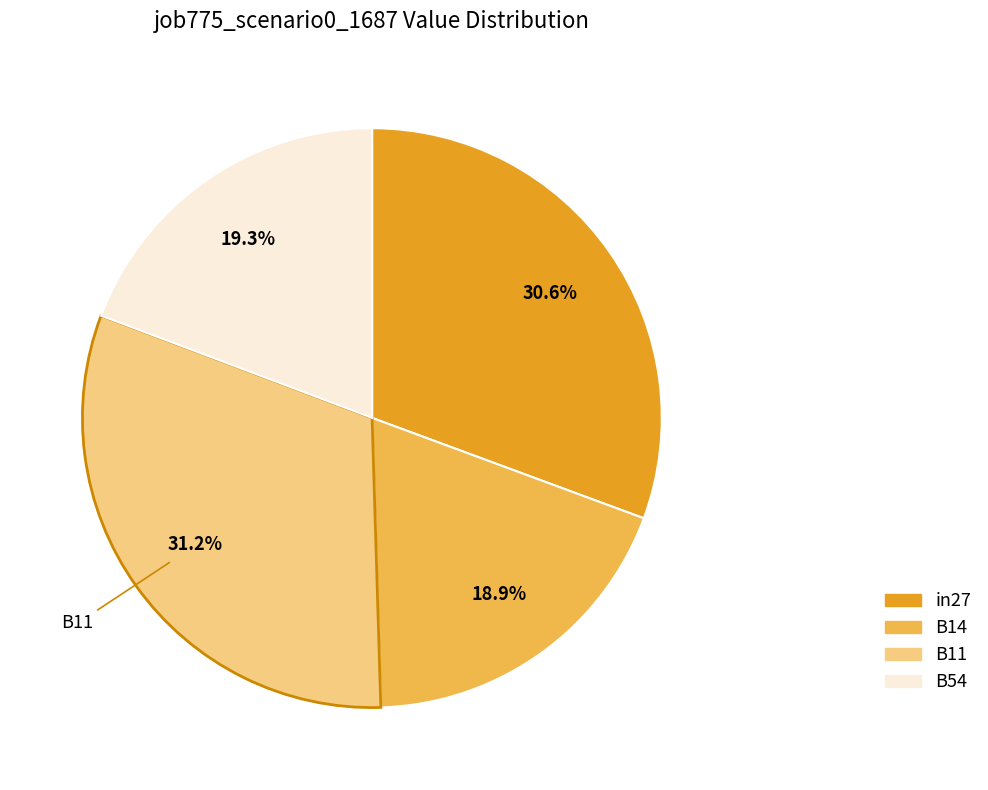

Is there any slice that represents more than half of the pie?

No